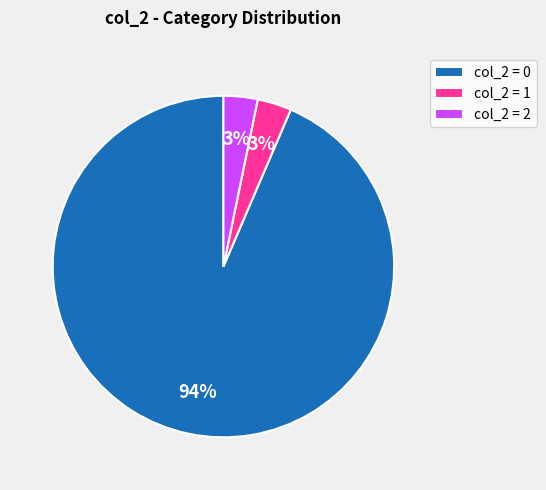

True or false: col_2 = 1 accounts for 17% of the total.

False